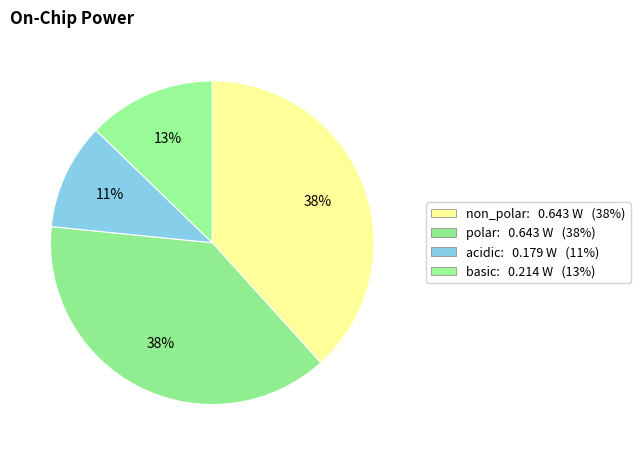

Is there a majority slice in this chart?

No